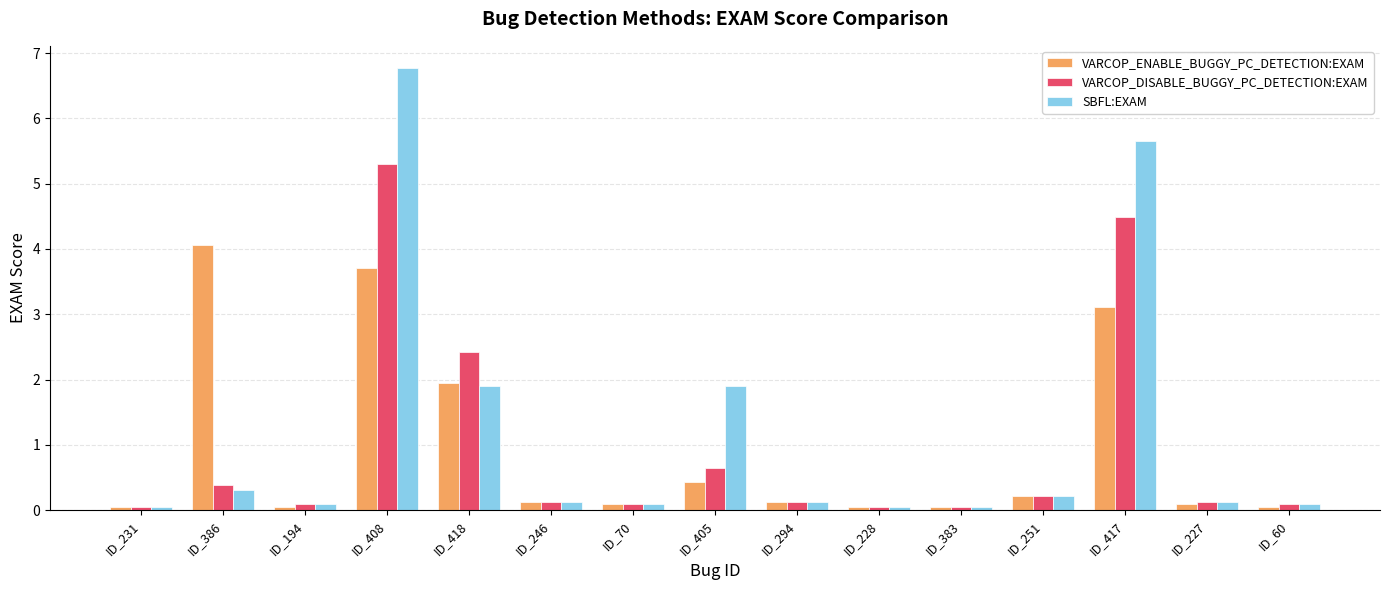

What is the sum of the SBFL:EXAM values at ID_194 and ID_417?

5.7